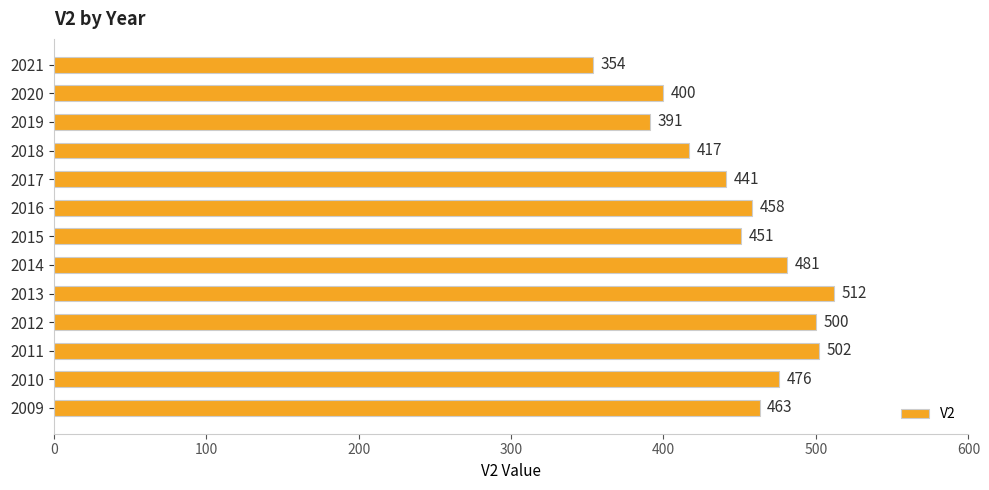

How many categories are shown in the chart?

13